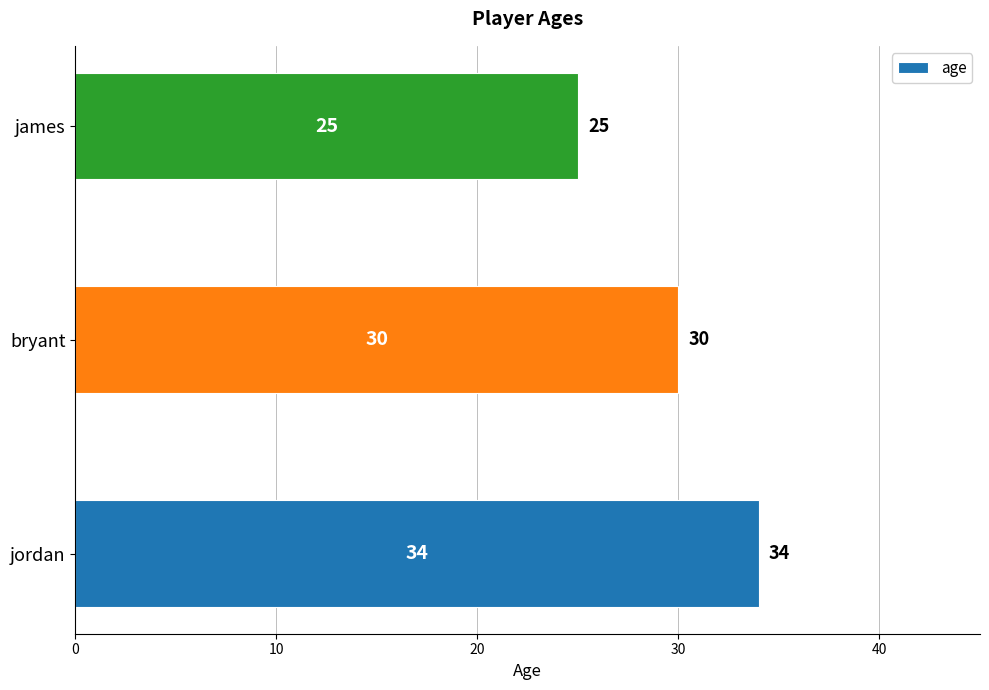

What is the average value?

30